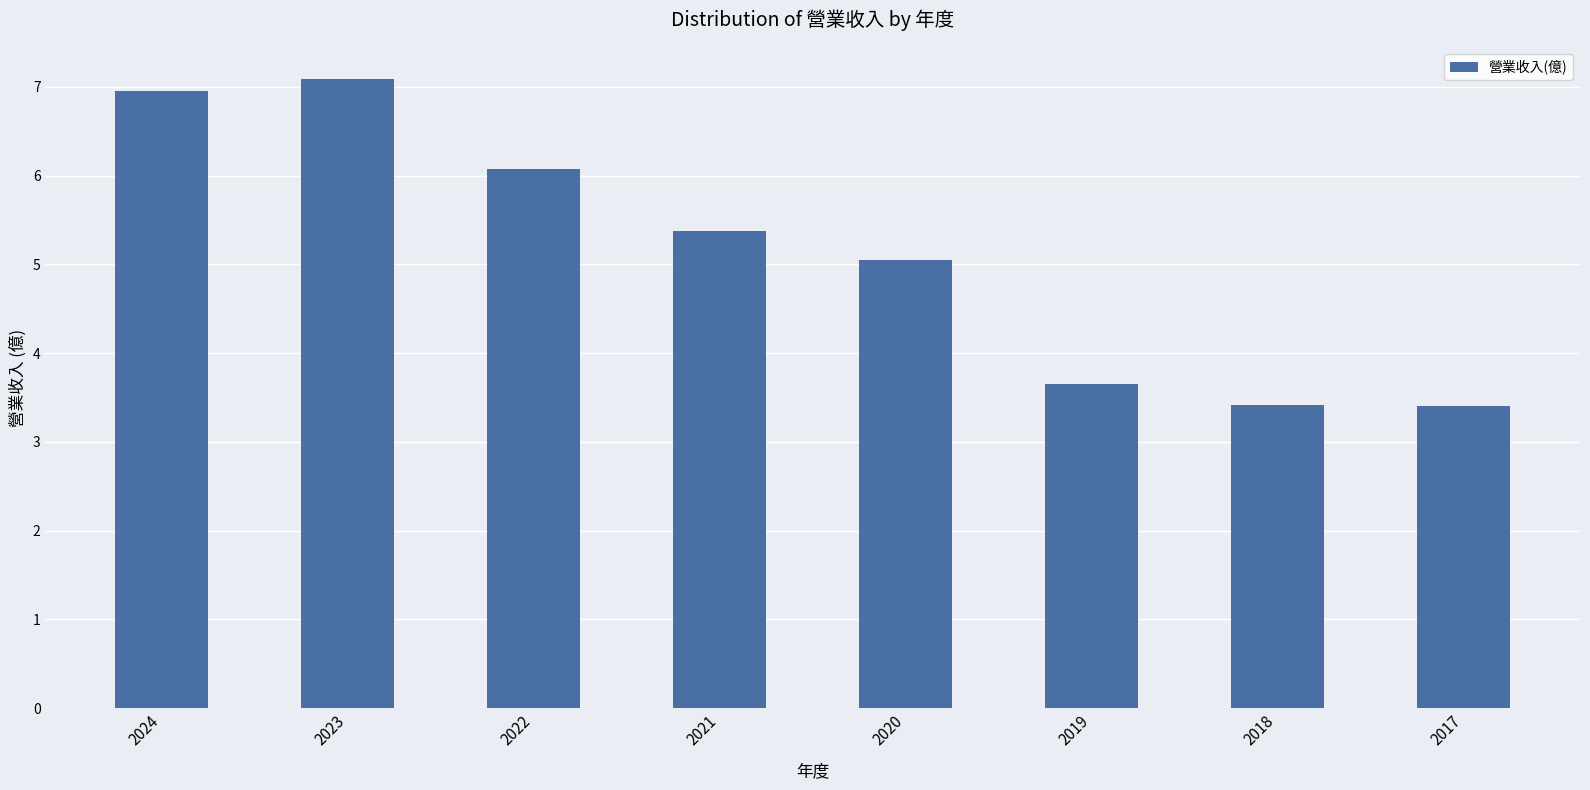

The value at 2017 is 3.4. True or false?

True